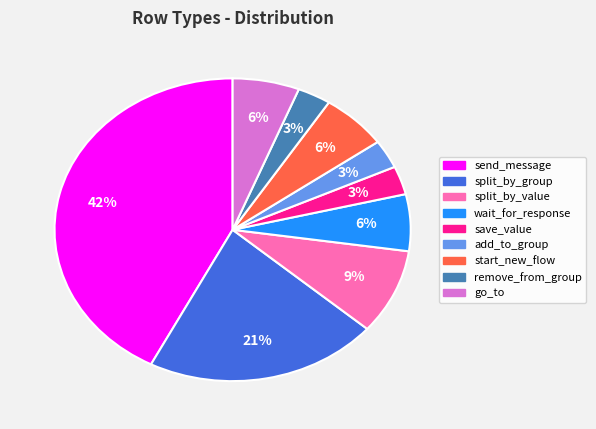

What percentage is the split_by_value slice, to the nearest percent?

9%